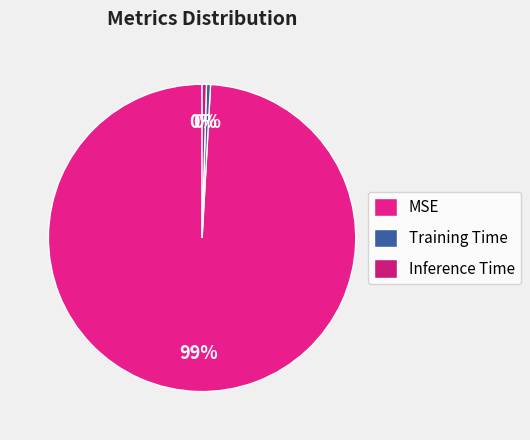

Combined, do Training Time and Inference Time account for over 50%?

No